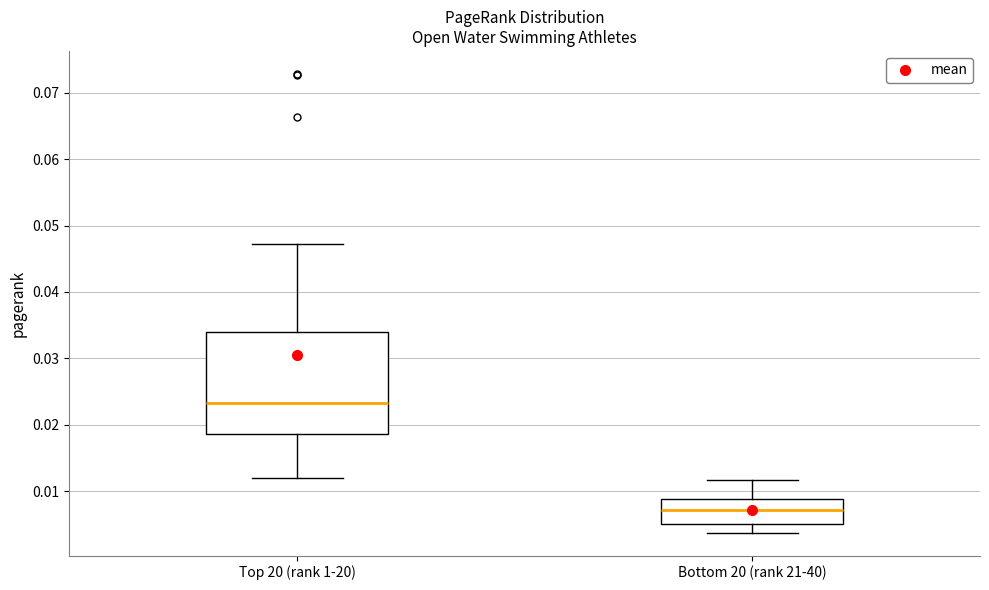

Reading left to right, transcribe this box plot: for each box, give where its median line is, the range the box spans, and where its two whiskers end, as read against the y-axis. The values are not printed on the chart, so give them approximately, as read against the axis.

Top 20 (rank 1-20): median 0.023, box 0.019 to 0.034, whiskers 0.012 to 0.047
Bottom 20 (rank 21-40): median 0.007, box 0.005 to 0.009, whiskers 0.004 to 0.012